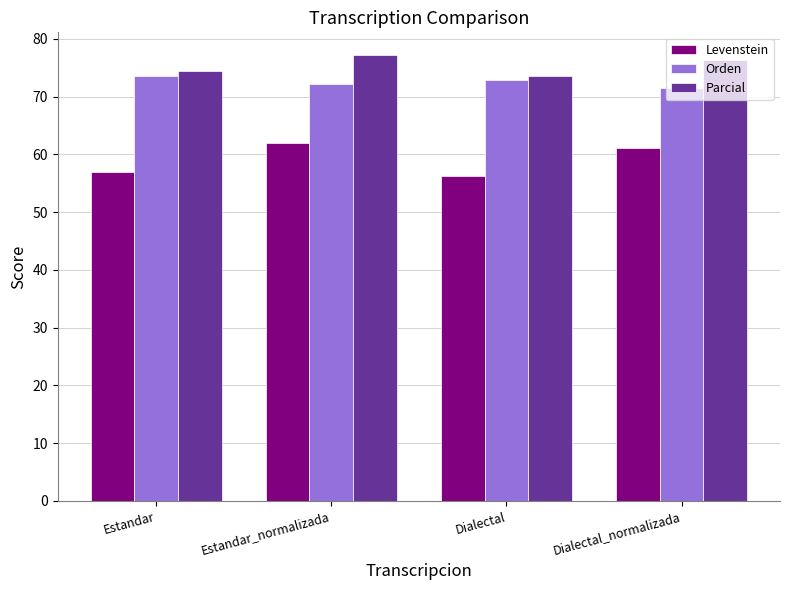

Rank the series at Estandar from highest to lowest value.

Parcial, Orden, Levenstein